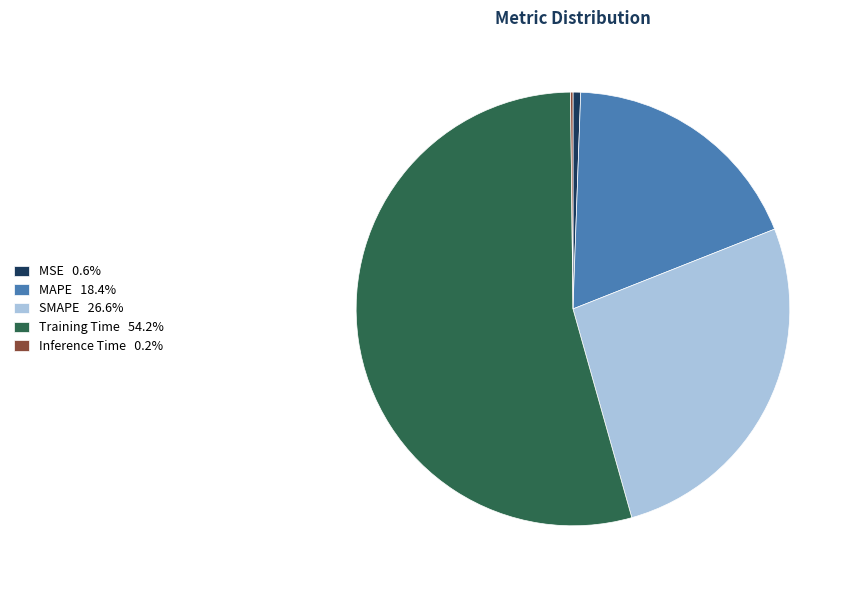

Between MAPE and MSE, which is larger?

MAPE